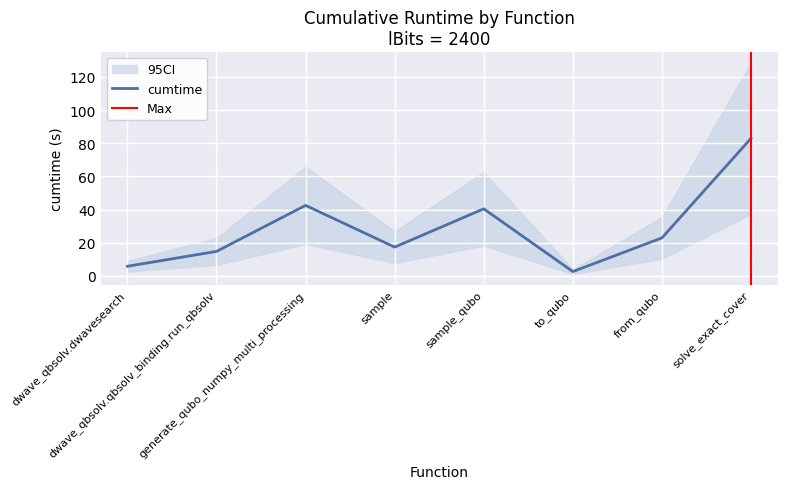

Approximately how many times larger is the value at sample_qubo compared to sample?

2.3